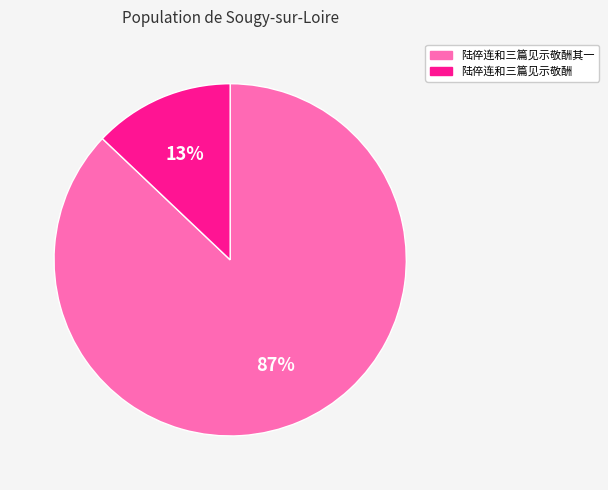

To the nearest percent, what is the average slice percentage?

50%